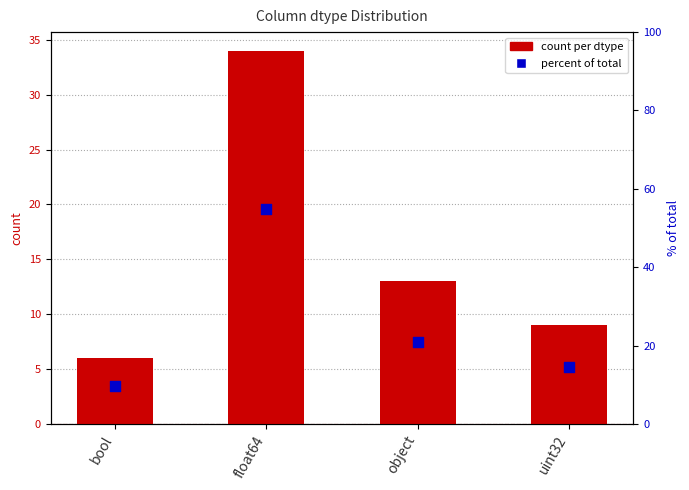

At which category is the sum across all series the highest?

float64